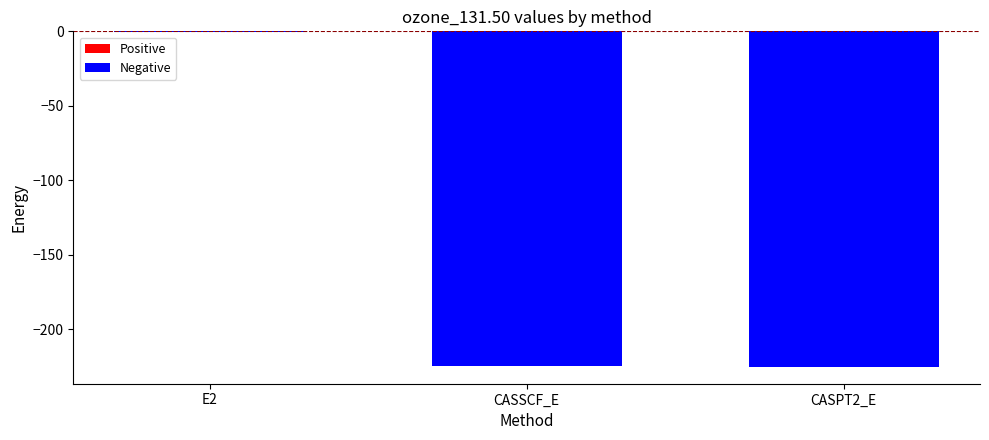

What is the approximate value at CASSCF_E?

-224.6